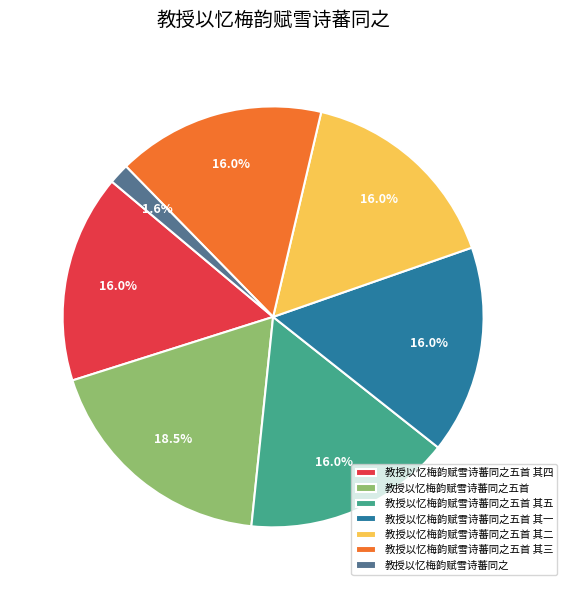

What is the largest slice in the pie chart?

教授以忆梅韵赋雪诗蕃同之五首